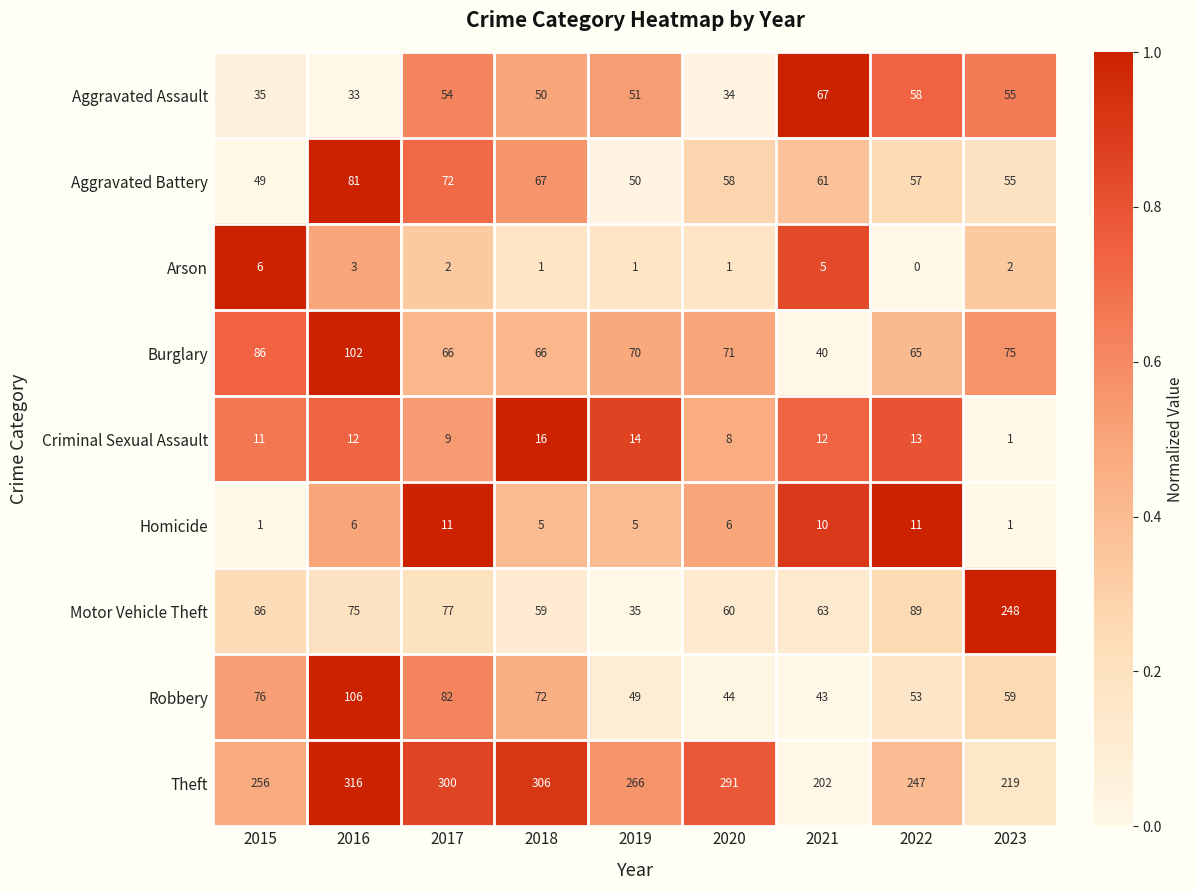

At which category does the chart reach its minimum across all series?

2022